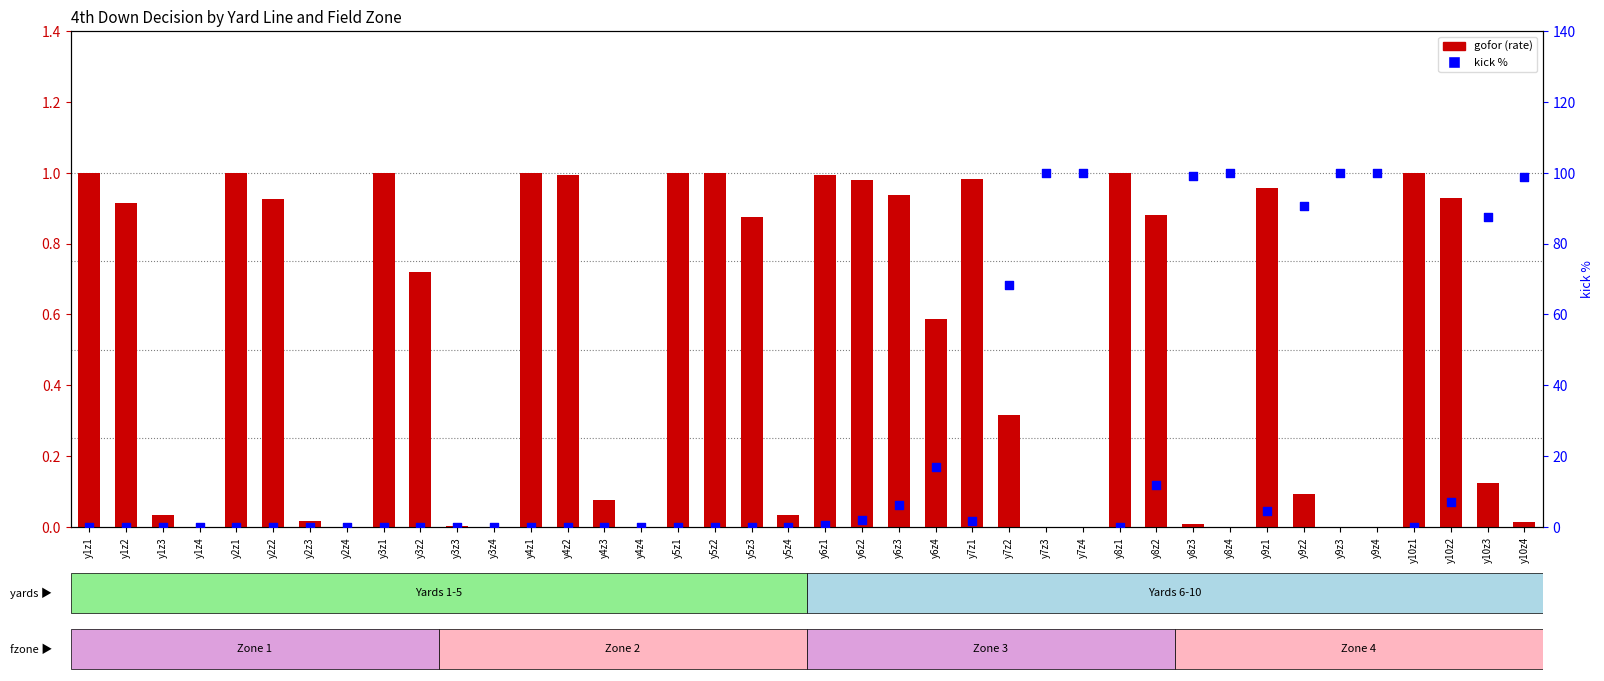

Which series has the largest total across all categories?

kick